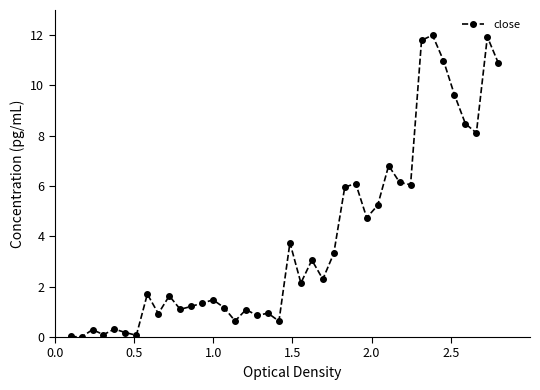

What is the difference between the maximum and minimum values?

12.0